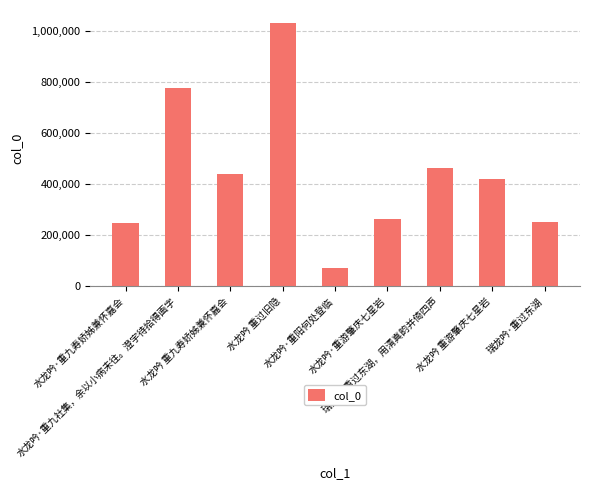

What is the change in value from 水龙吟 重过旧隐 to 瑞龙吟 重过东湖，用清真韵并倚四声?

-567811